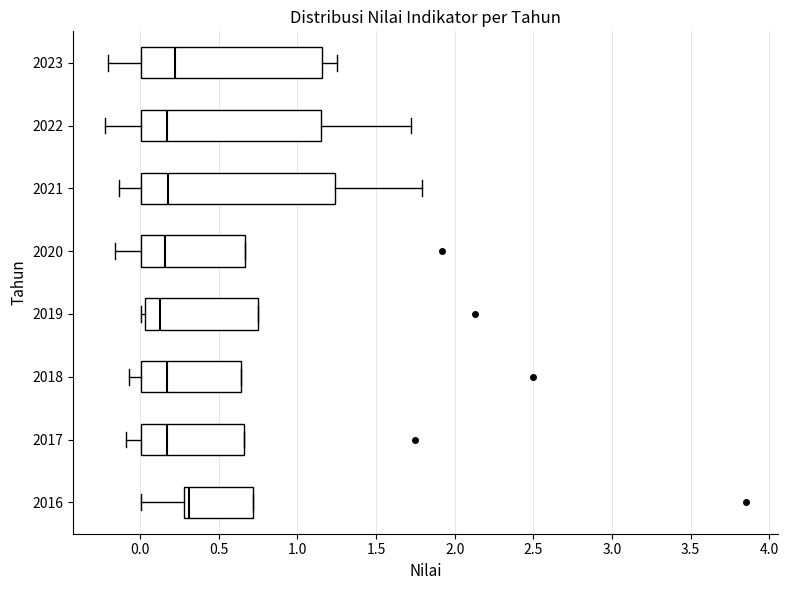

Reading bottom to top, transcribe this box plot: for each box, give where its median line is, the range the box spans, and where its two whiskers end, as read against the x-axis. The values are not printed on the chart, so give them approximately, as read against the axis.

2016: median 0.30 (just right of the box's left edge), box 0.30 to 0.70, whiskers 0.00 to 0.70
2017: median 0.15, box 0.00 to 0.65, whiskers -0.10 to 0.65
2018: median 0.15, box 0.00 to 0.65, whiskers -0.05 to 0.65
2019: median 0.15, box 0.05 to 0.75, whiskers 0.00 to 0.75
2020: median 0.15, box 0.00 to 0.65, whiskers -0.15 to 0.65
2021: median 0.20, box 0.00 to 1.25, whiskers -0.15 to 1.80
2022: median 0.15, box 0.00 to 1.15, whiskers -0.20 to 1.70
2023: median 0.20, box 0.00 to 1.15, whiskers -0.20 to 1.25